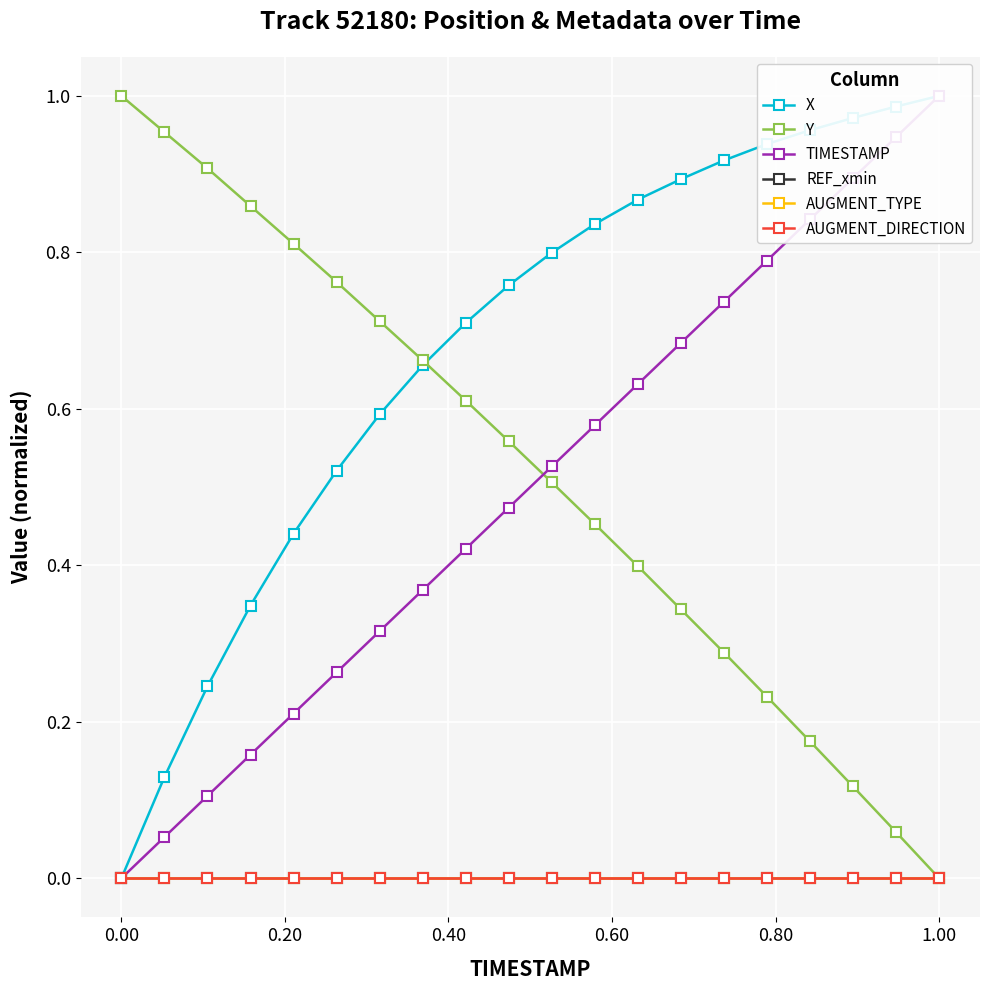

Reading left to right, what are all the values shown in this chart?

X: 0.0	0.1	0.2	0.3	0.4	0.5	0.6	0.7	0.7	0.8	0.8	0.8	0.9	0.9	0.9	0.9	1.0	1.0	1.0	1.0
Y: 1.0	1.0	0.9	0.9	0.8	0.8	0.7	0.7	0.6	0.6	0.5	0.5	0.4	0.3	0.3	0.2	0.2	0.1	0.1	0.0
TIMESTAMP: 0.0	0.1	0.1	0.2	0.2	0.3	0.3	0.4	0.4	0.5	0.5	0.6	0.6	0.7	0.7	0.8	0.8	0.9	0.9	1.0
REF_xmin: 0.0	0.0	0.0	0.0	0.0	0.0	0.0	0.0	0.0	0.0	0.0	0.0	0.0	0.0	0.0	0.0	0.0	0.0	0.0	0.0
AUGMENT_TYPE: 0.0	0.0	0.0	0.0	0.0	0.0	0.0	0.0	0.0	0.0	0.0	0.0	0.0	0.0	0.0	0.0	0.0	0.0	0.0	0.0
AUGMENT_DIRECTION: 0.0	0.0	0.0	0.0	0.0	0.0	0.0	0.0	0.0	0.0	0.0	0.0	0.0	0.0	0.0	0.0	0.0	0.0	0.0	0.0